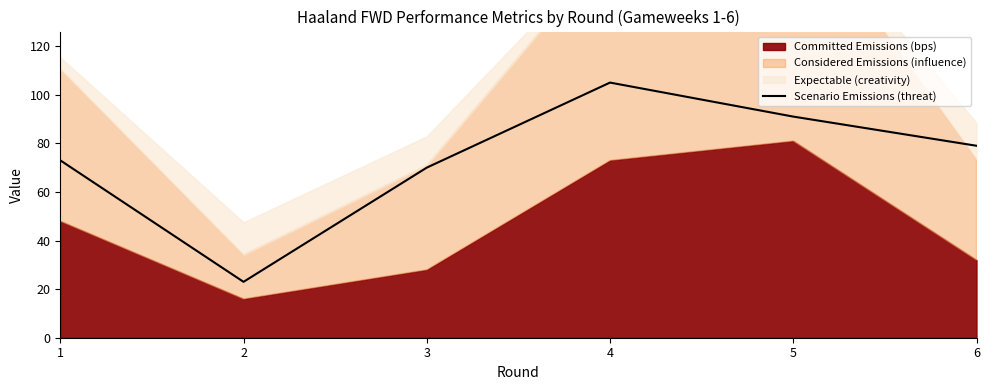

At which label does Scenario Emissions (threat) reach its peak?

4